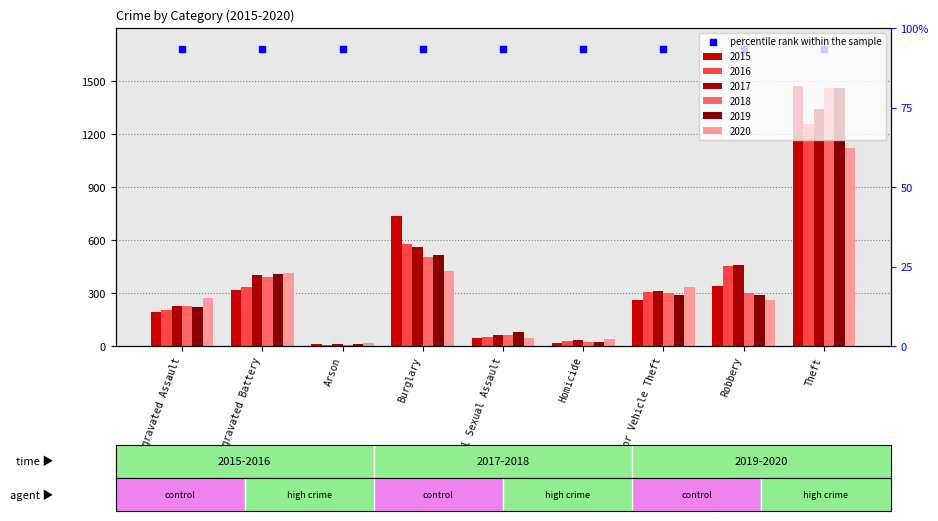

Which series has the largest total across all categories?

2017